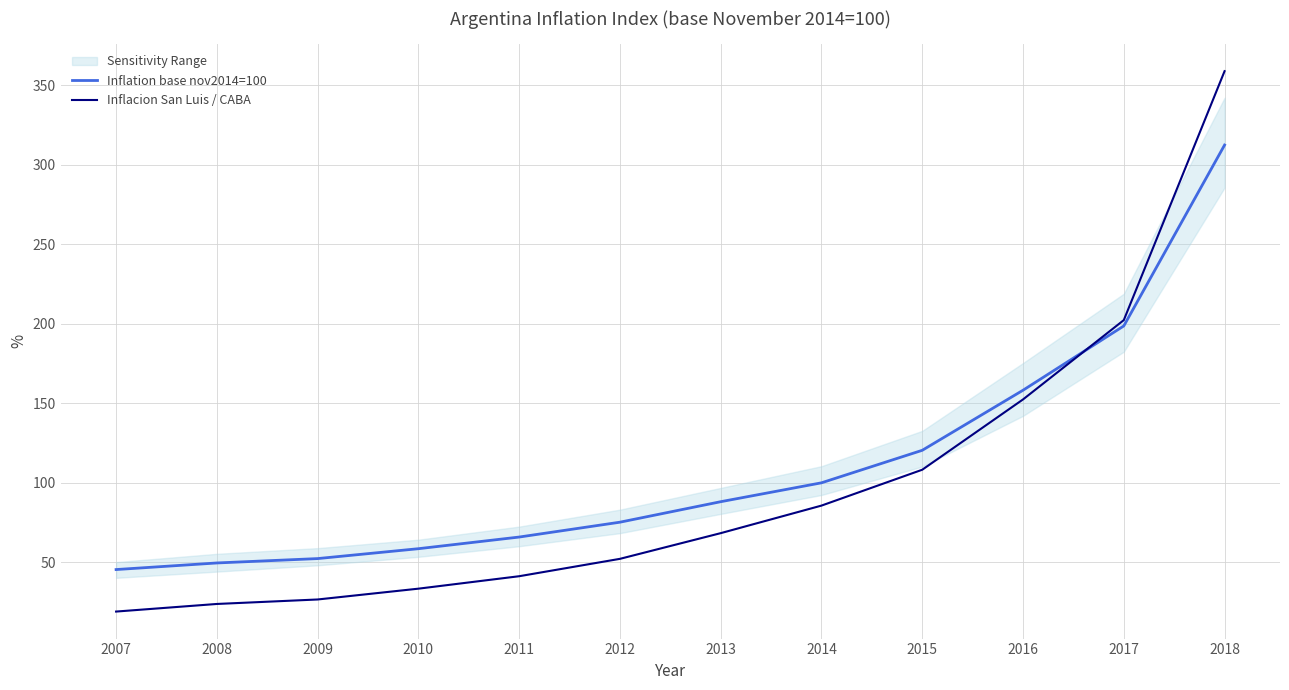

The value of Inflation base nov2014=100 at 2007 is 45.4. True or false?

True